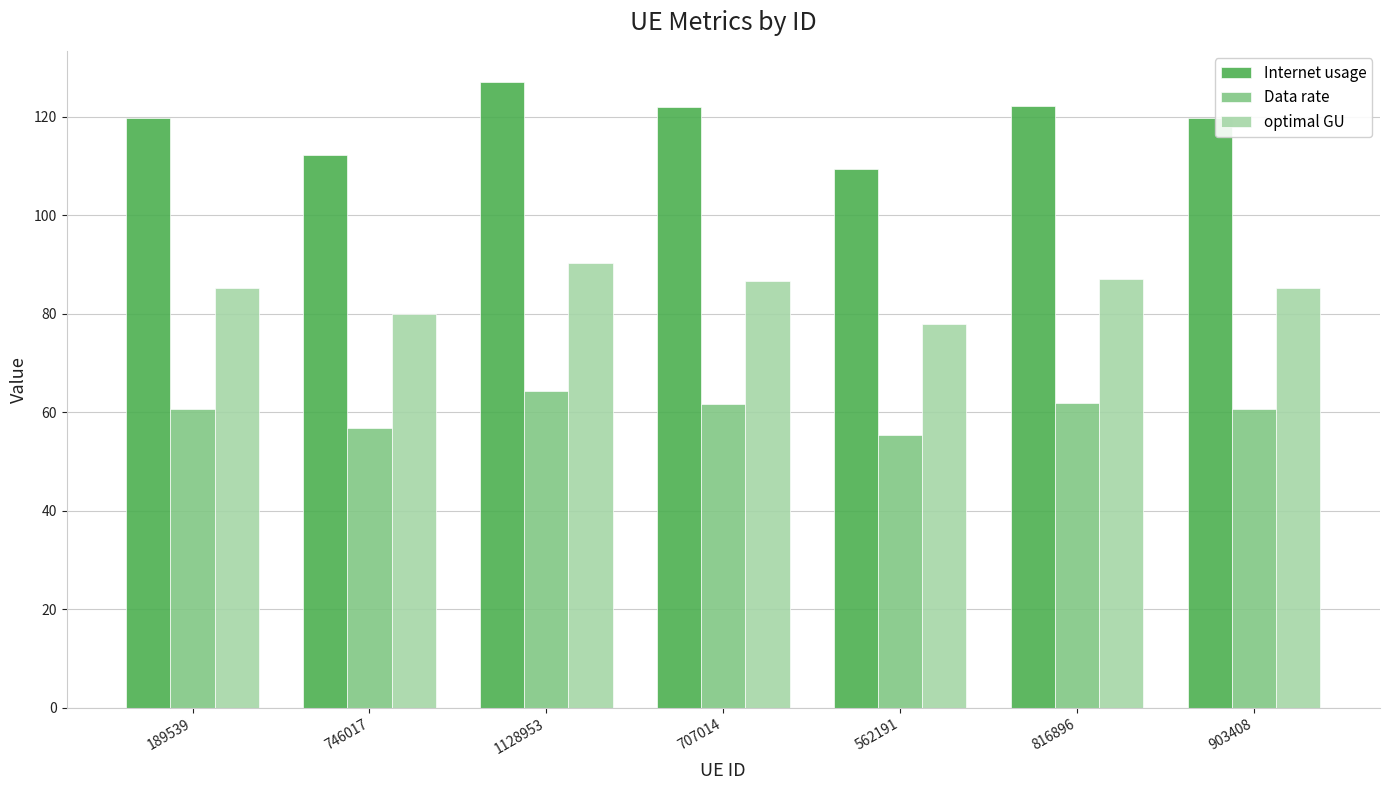

True or false: Internet usage has a value of 206.9 at 1128953.

False